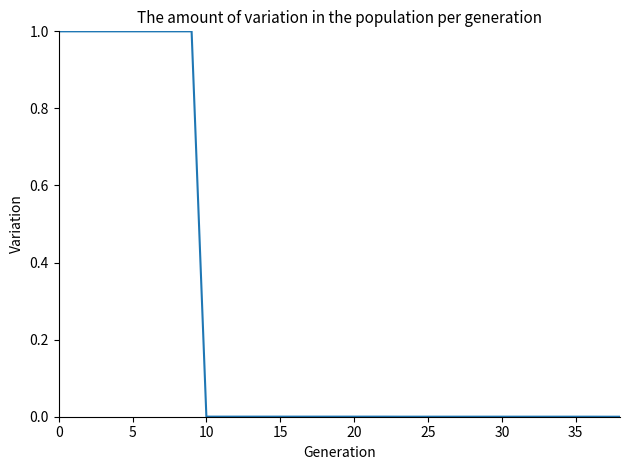

What is the difference between the maximum and minimum values?

1.0